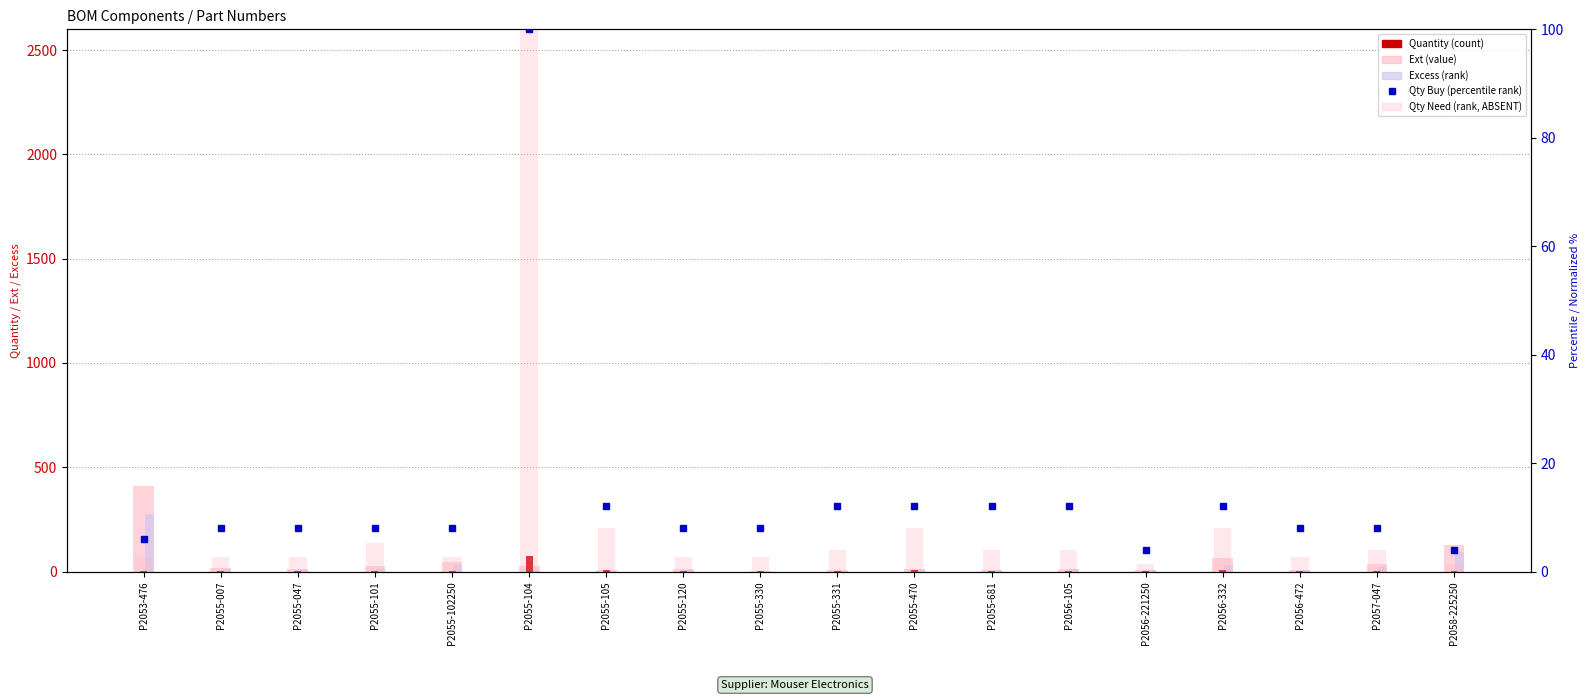

What is the spread (max minus min) of values at P2055-101?

22.2